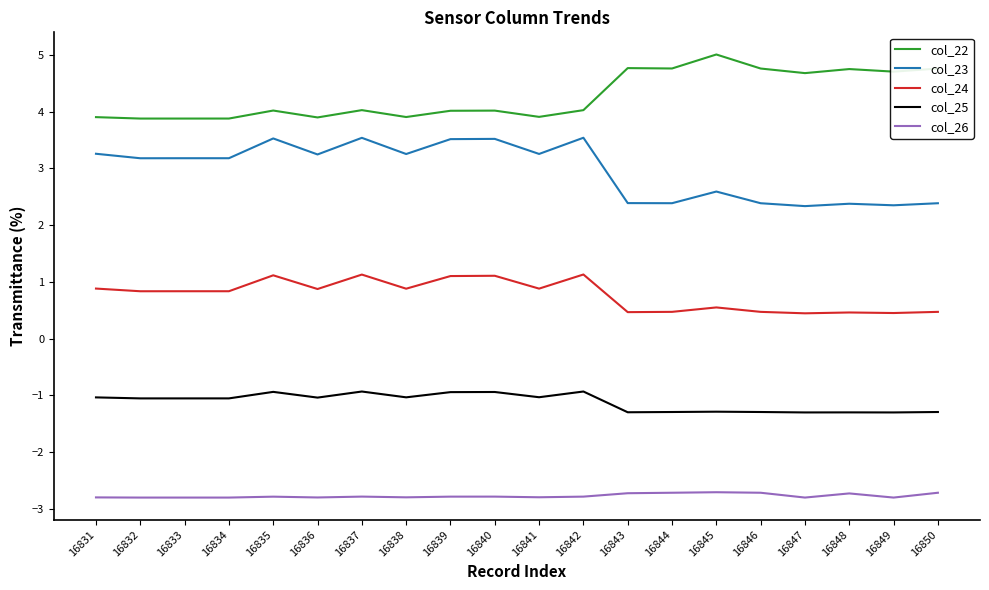

Does the chart display data point markers on the line(s)?

No